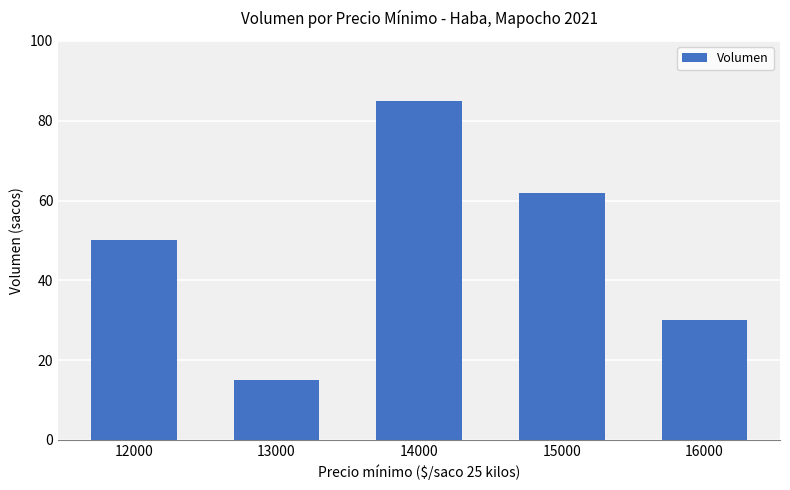

How many values are below 50?

2